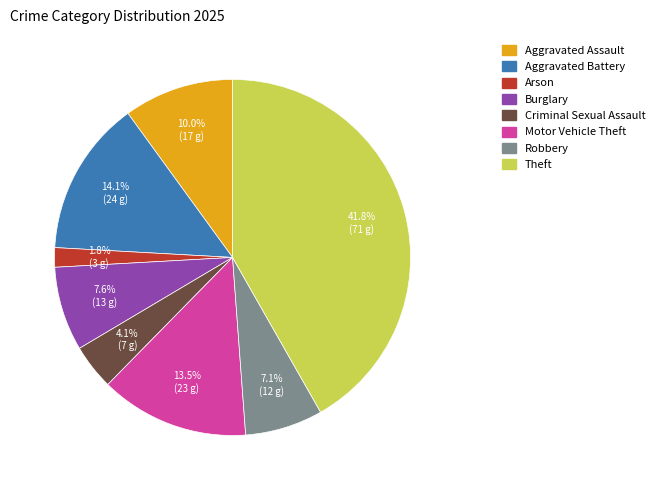

Rank the categories by value from lowest to highest.

Arson, Criminal Sexual Assault, Robbery, Burglary, Aggravated Assault, Motor Vehicle Theft, Aggravated Battery, Theft